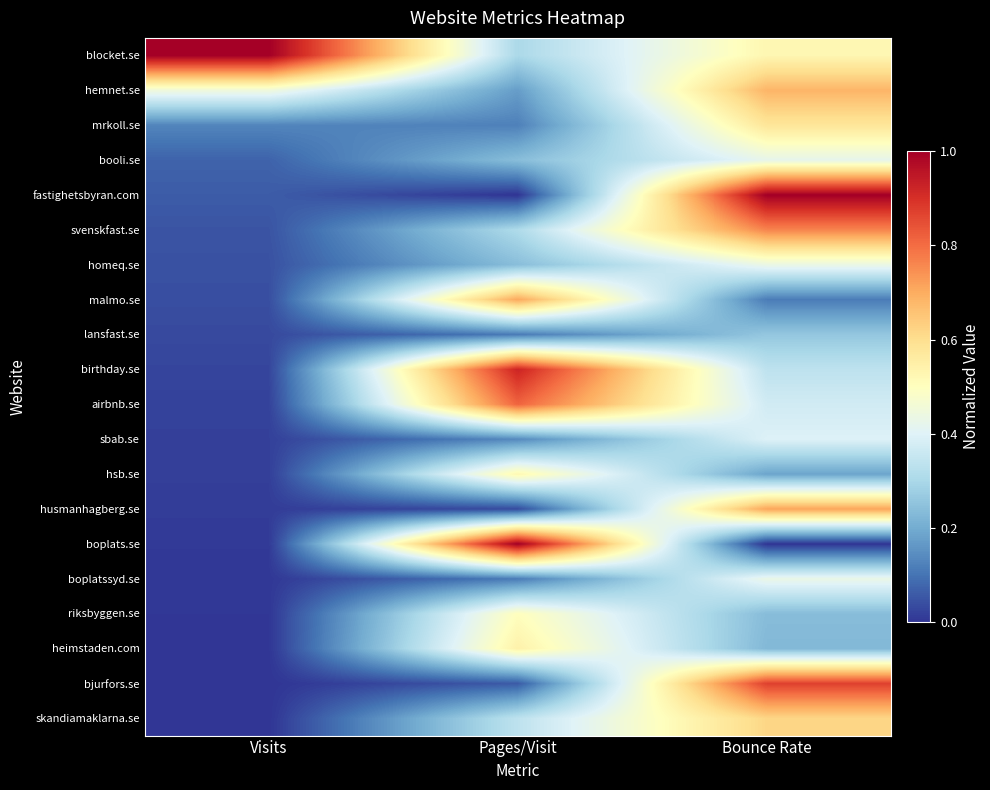

What is the total value across all series at Bounce Rate?

9.2